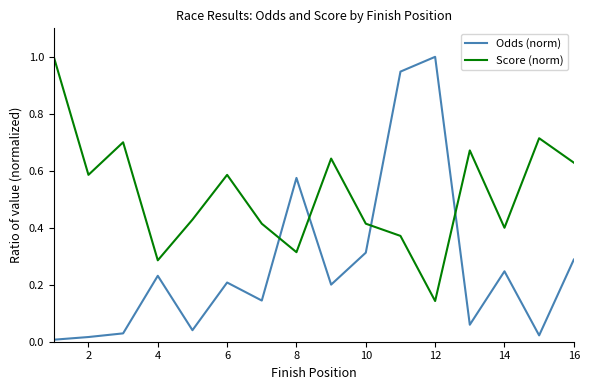

What is the maximum value shown in the chart?

1.0